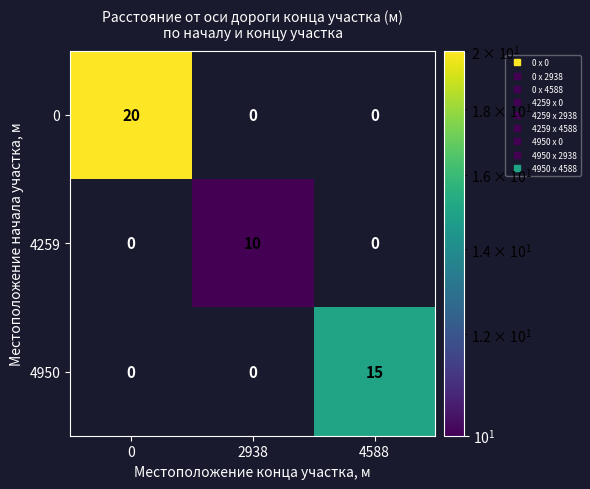

Reading left to right, extract all data points from this chart.

0: 20	0	0
4259: 0	10	0
4950: 0	0	15